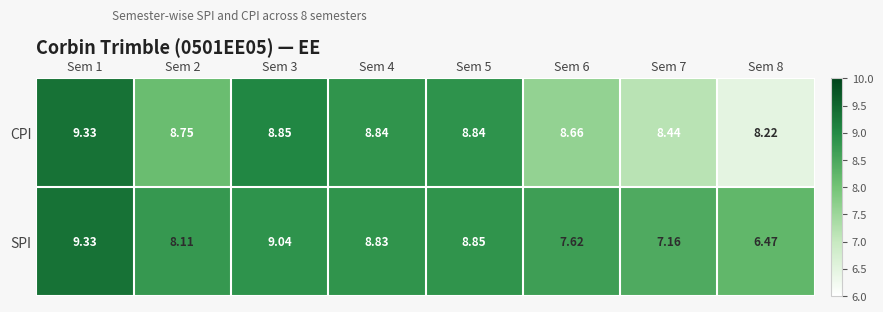

At which category is the sum across all series the highest?

Sem 1